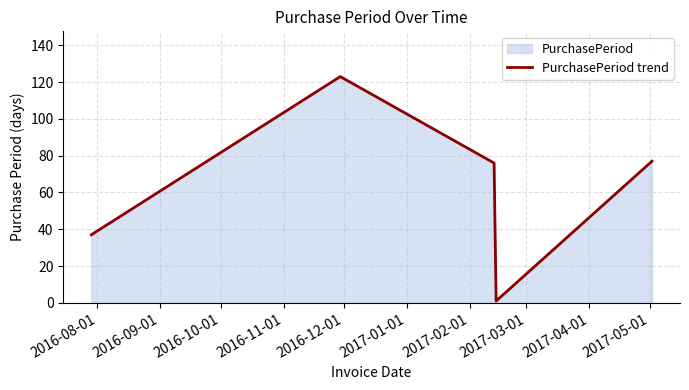

What is the greatest value displayed?

123